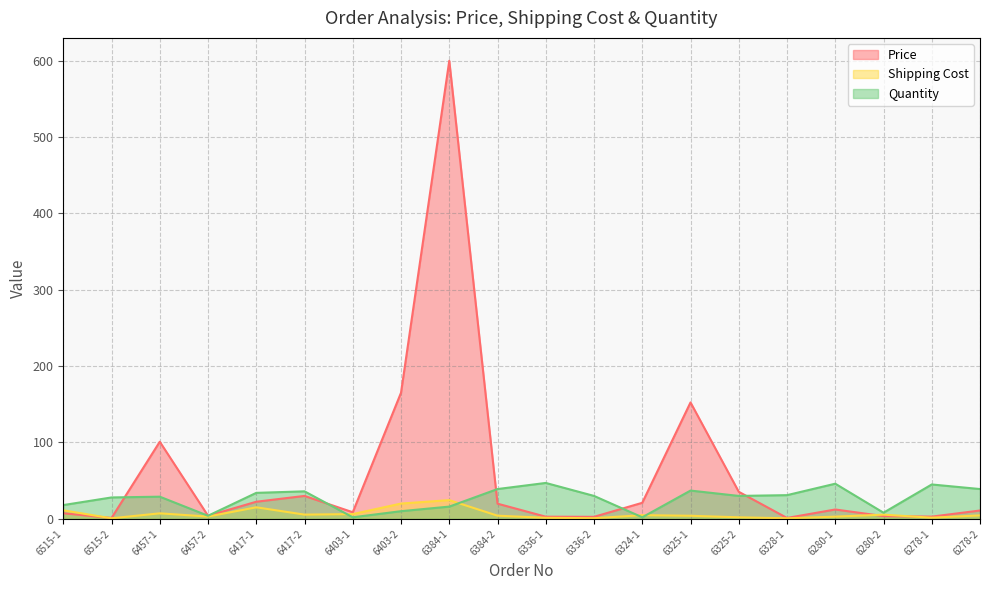

At which category is the sum across all series the highest?

6384-1